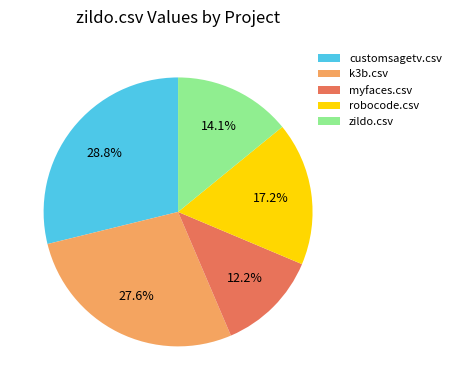

Is the sum of myfaces.csv and zildo.csv greater than half?

No